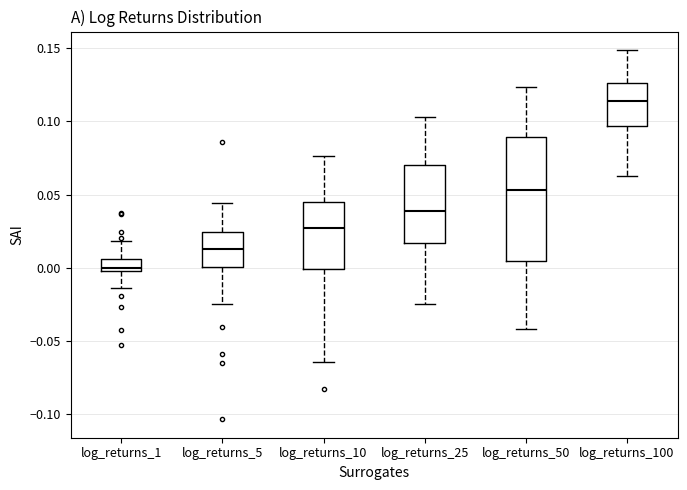

Which box is the tallest, from its lower edge to its upper edge?

log_returns_50